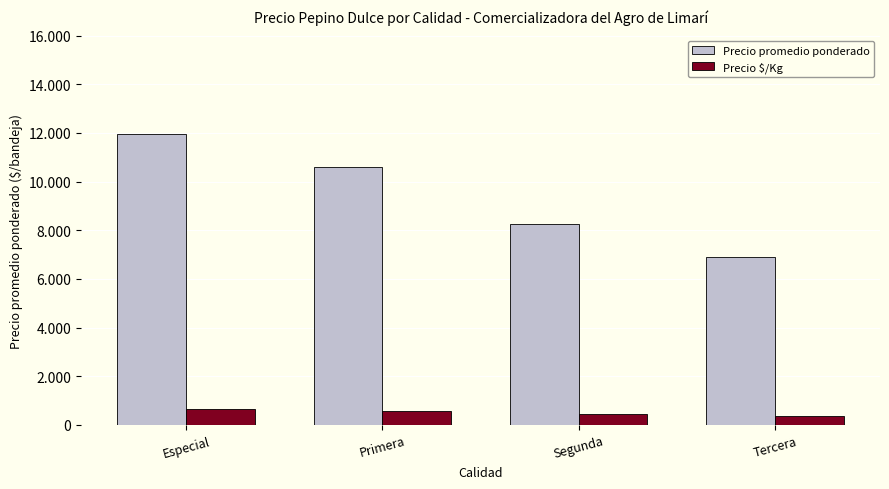

What are all the series names shown in the legend?

Precio promedio ponderado, Precio $/Kg